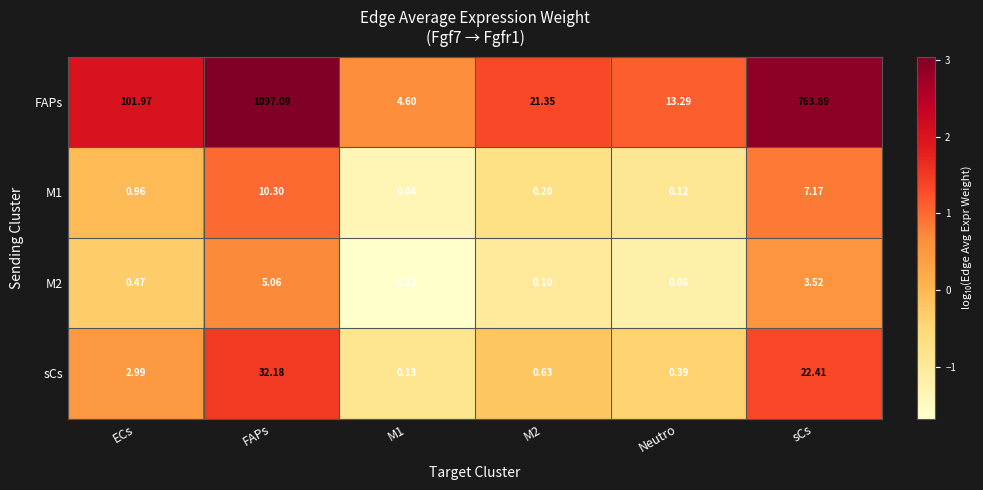

What is the spread (max minus min) of values at Neutro?

13.2